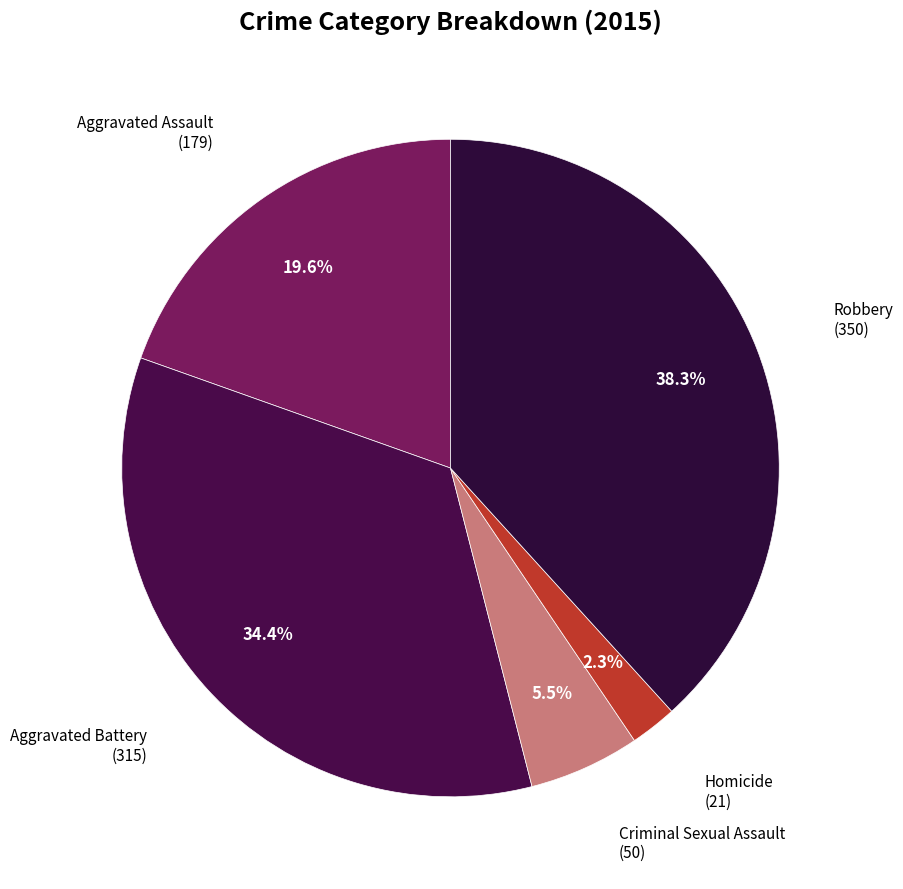

How many slices are in this pie chart?

5